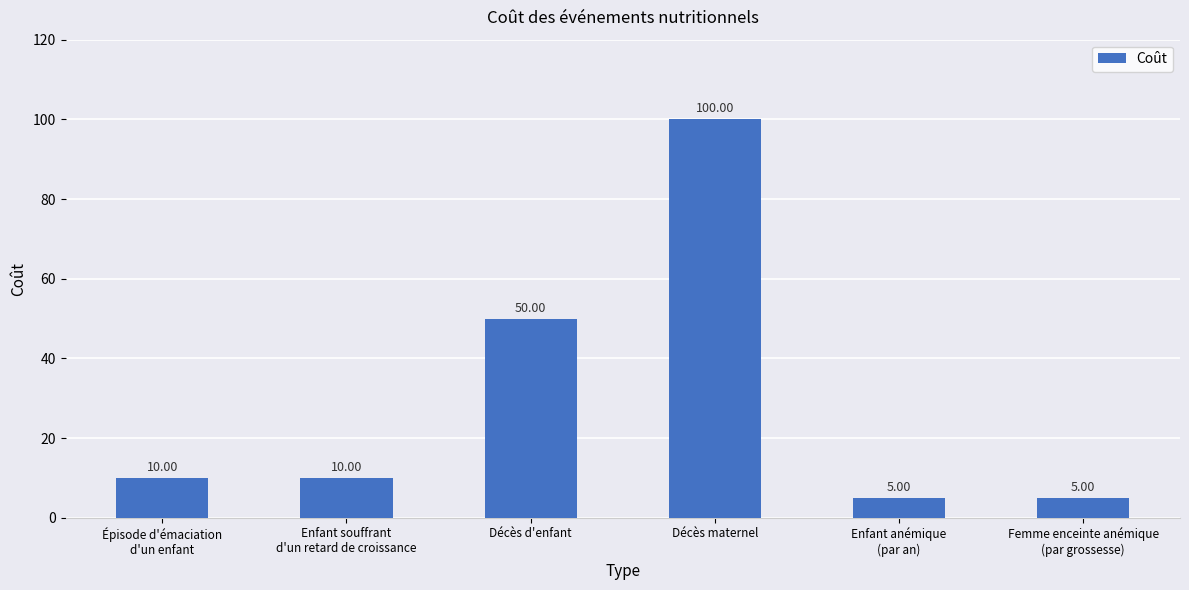

How many series are shown in this chart?

1